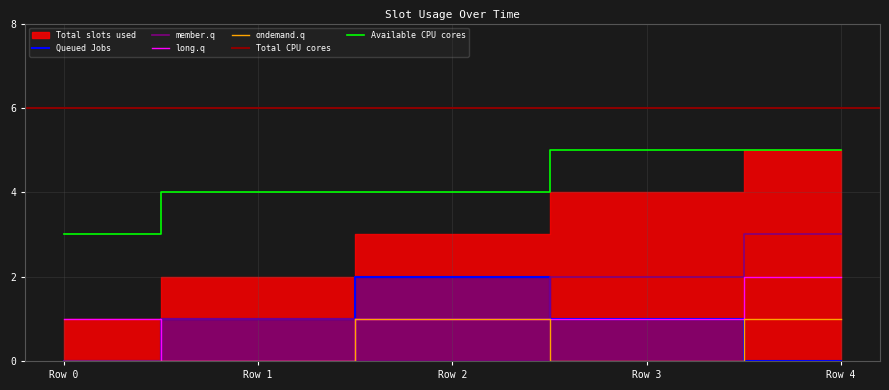

Is the value of member.q at Row 2 greater than the value of Available CPU cores at Row 0?

No